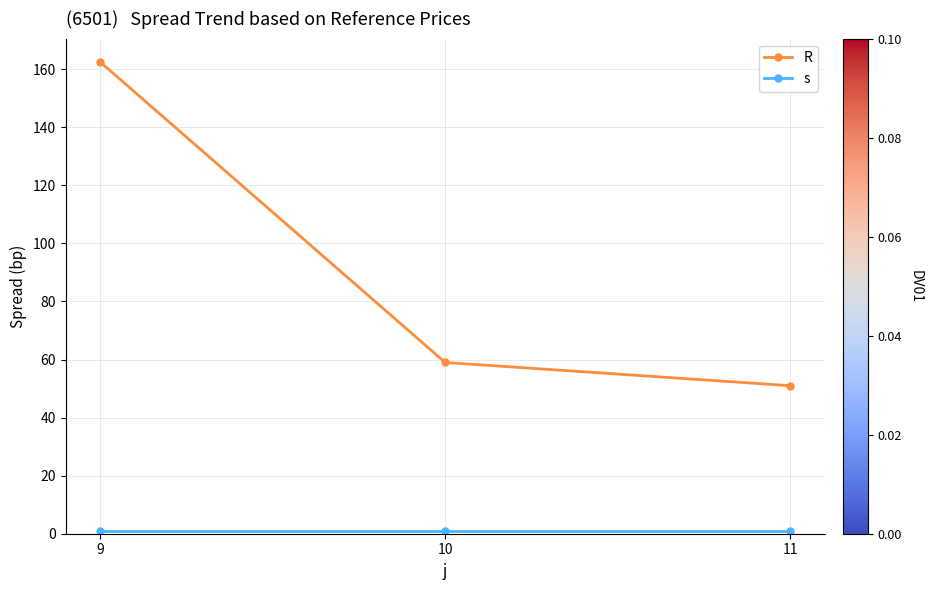

What are all the series names shown in the legend?

R, s